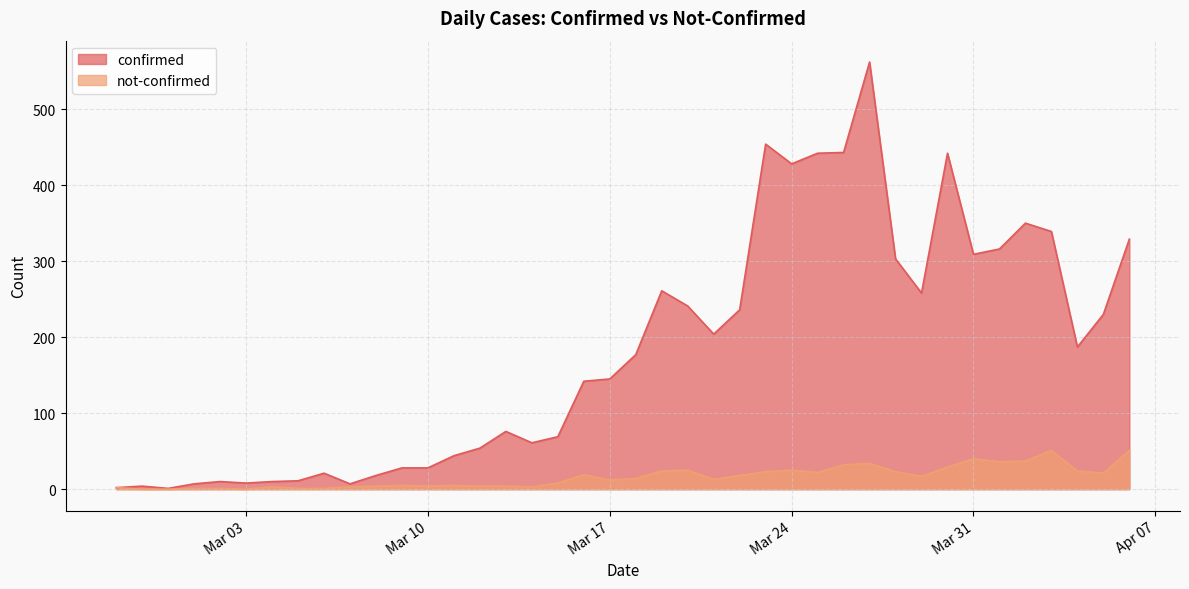

What is the value of the not-confirmed point at the 36th from the left?

37